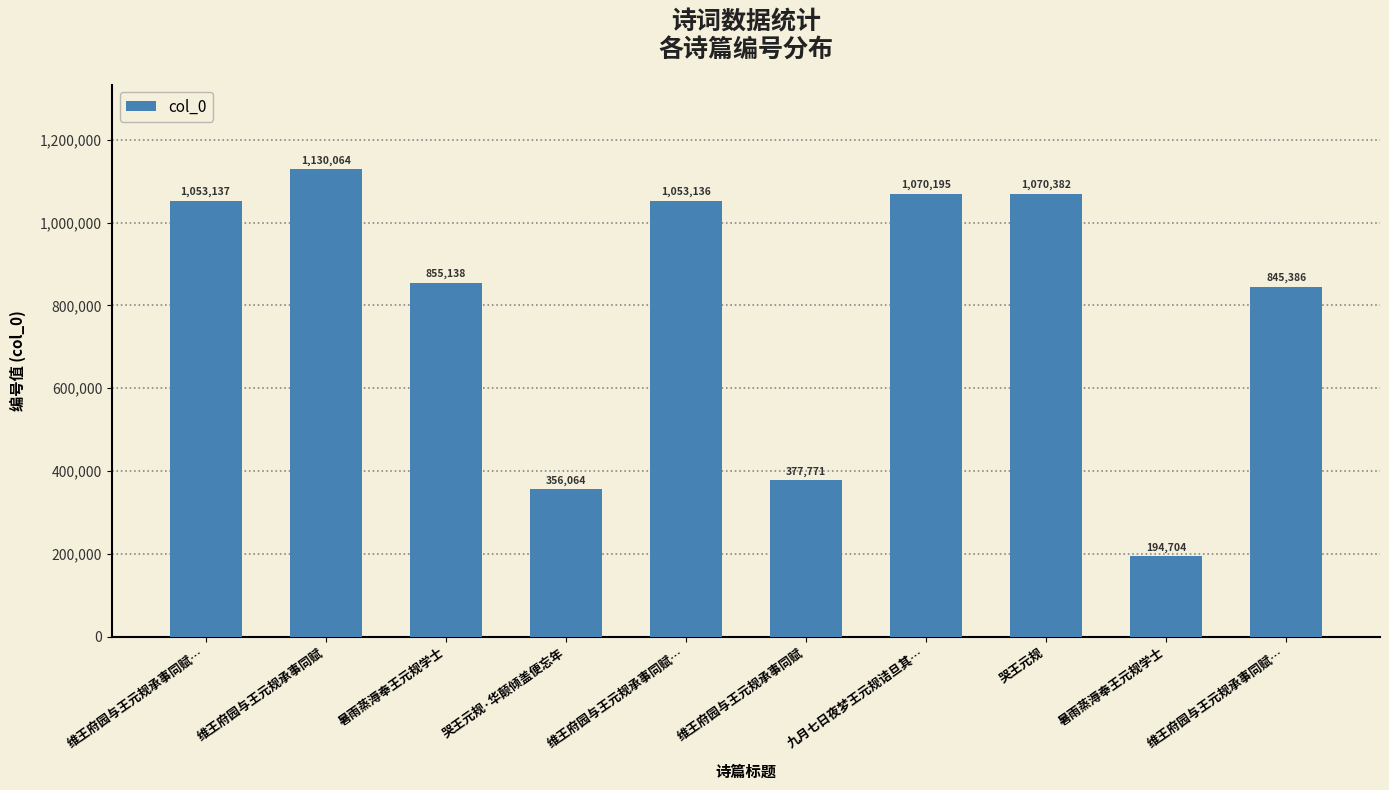

How many data points are less than 1053136?

5